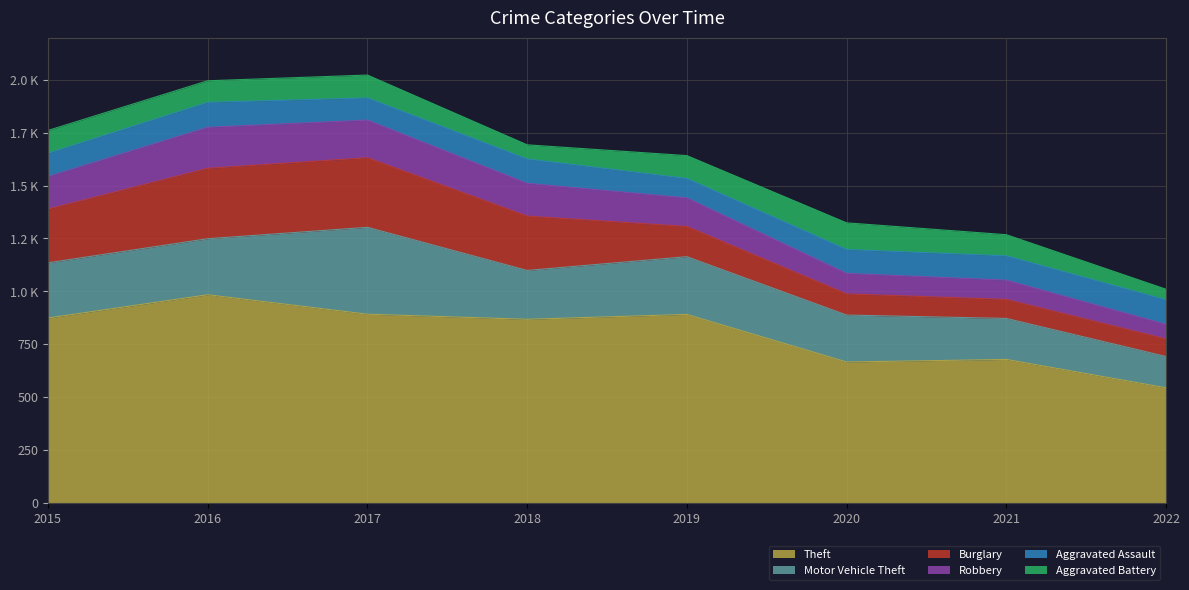

What are all the series names shown in the legend?

Theft, Motor Vehicle Theft, Burglary, Robbery, Aggravated Assault, Aggravated Battery